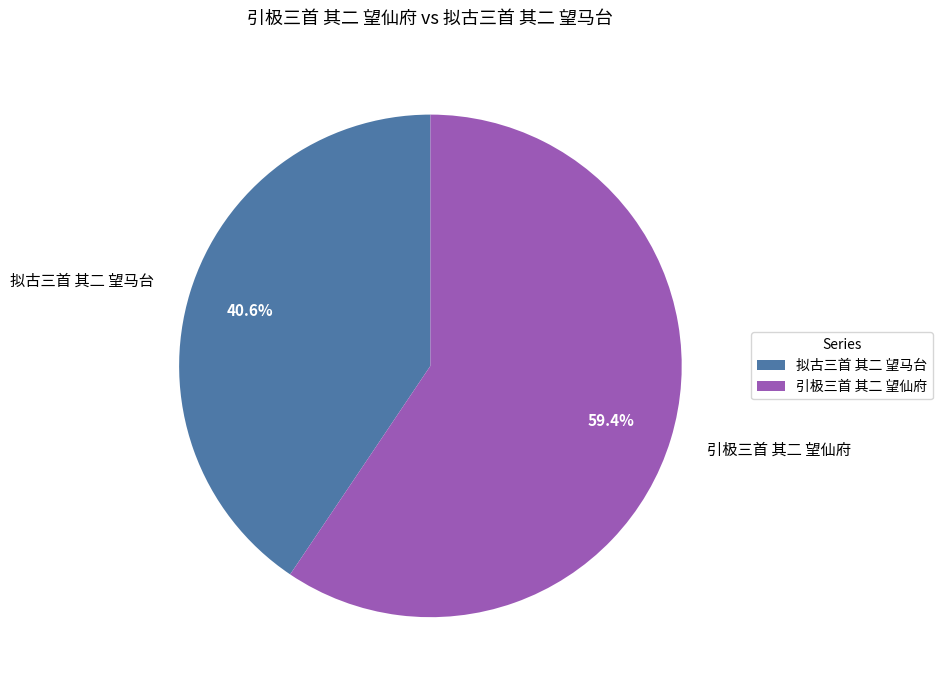

How many slices are in this pie chart?

2